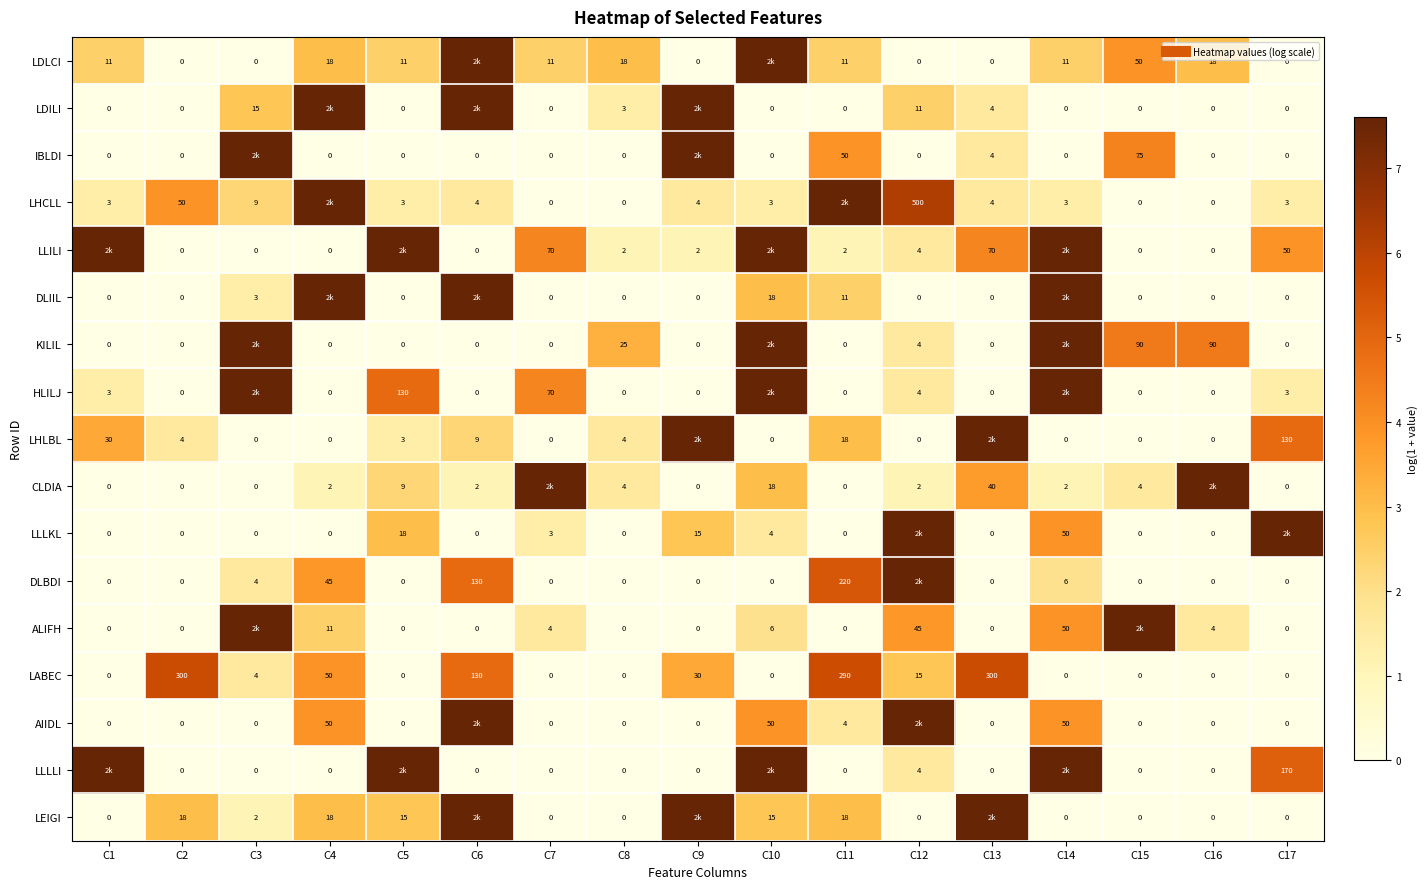

The value of LDILI at C4 is 2.1. True or false?

False